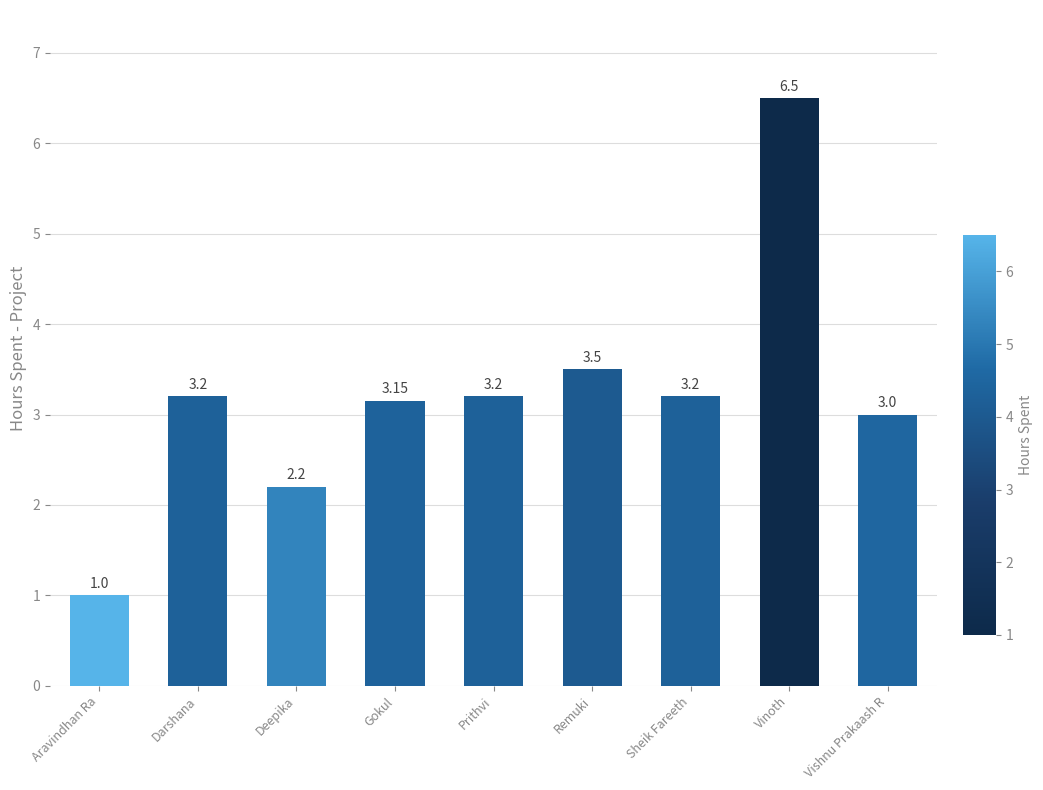

Is it true that the value at Vishnu Prakaash R is 4.5?

False